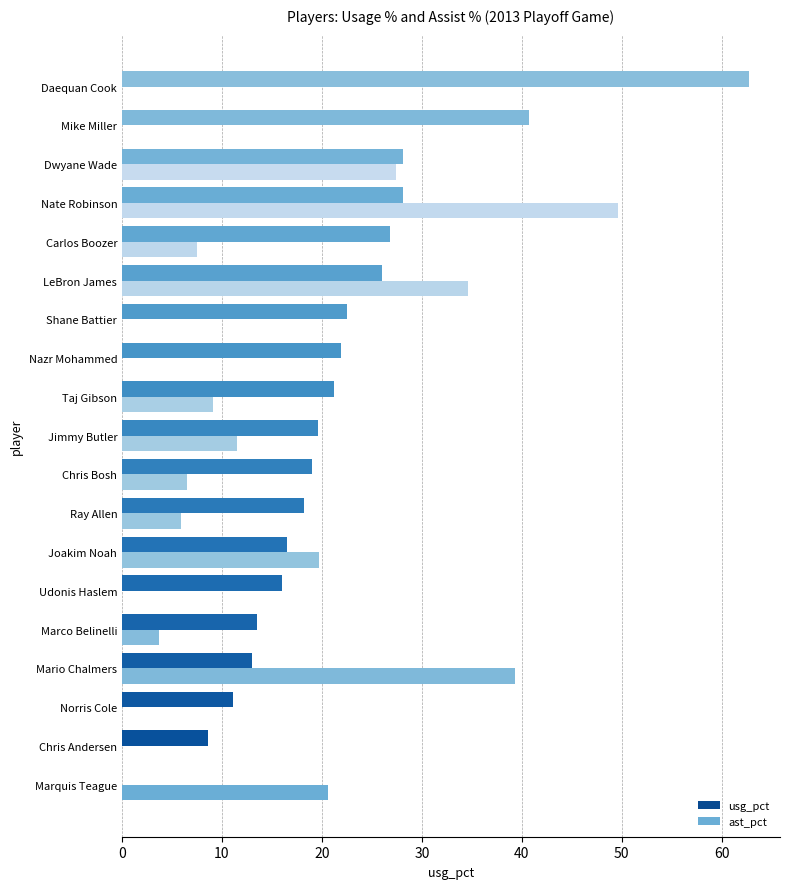

Count the number of data series in this chart.

2